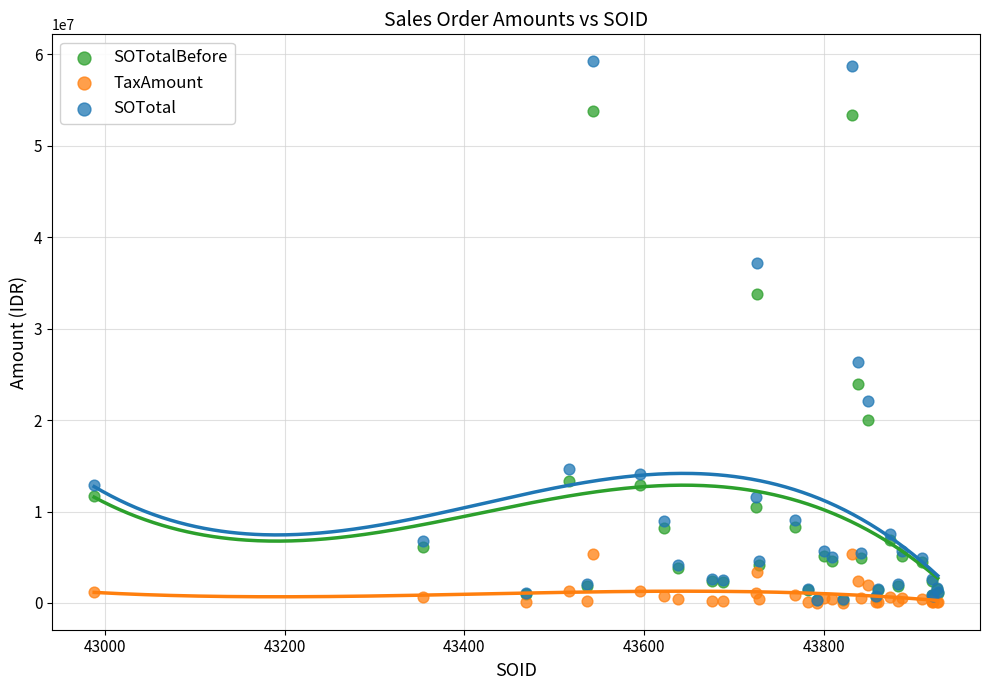

Across all series, what Y value is closest to 29626604?

26375056.4